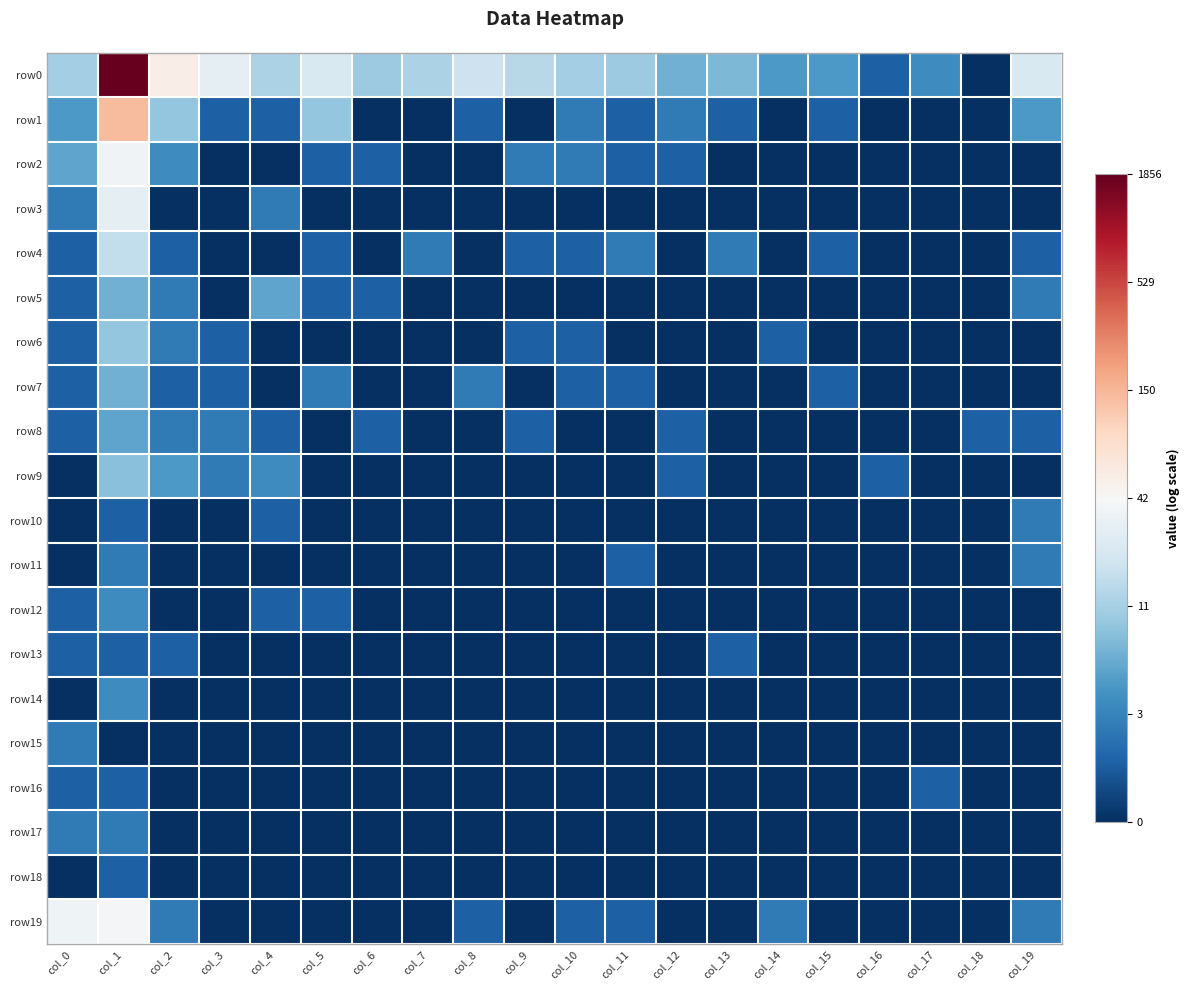

At how many categories does at least one series exceed 0?

2